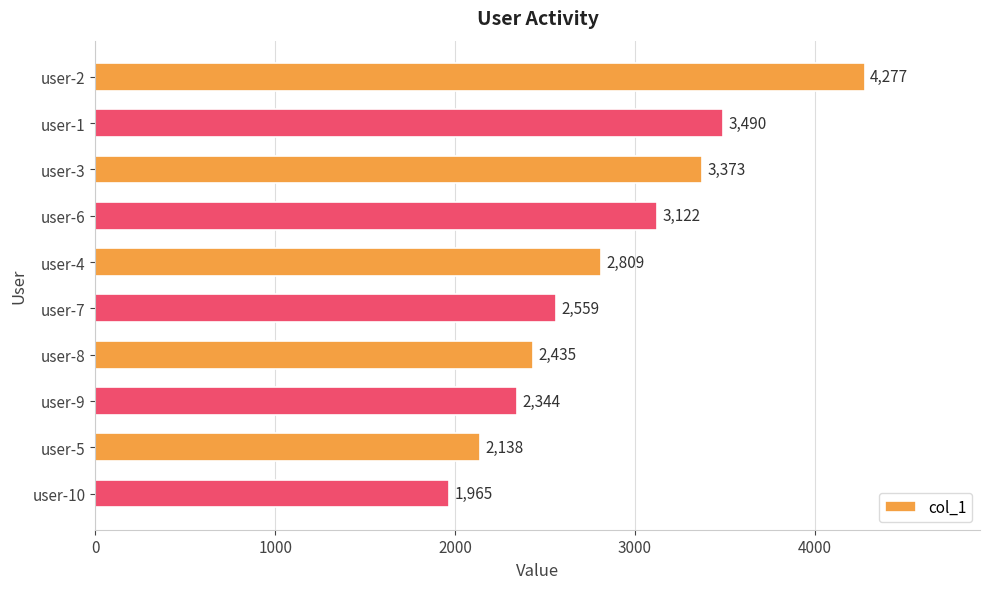

Which has a higher value, user-1 or user-10?

user-1